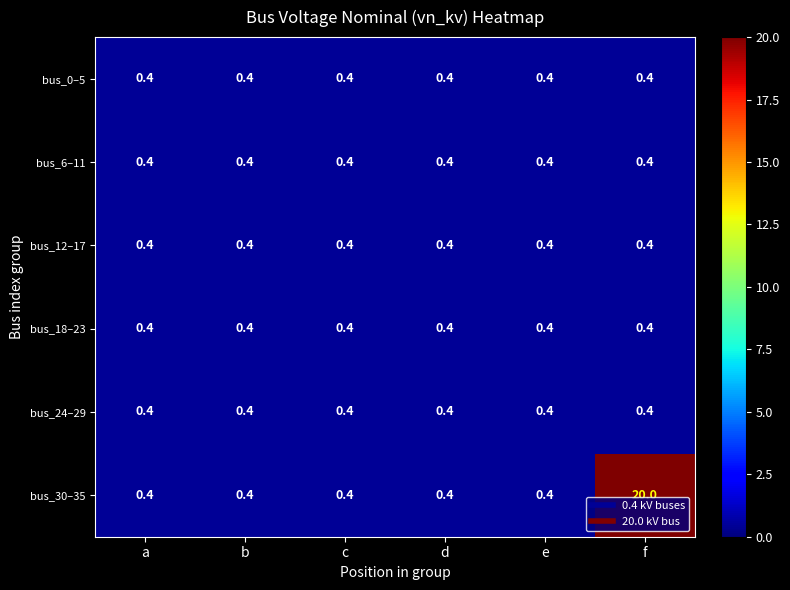

What is the total value across all series at c?

2.4